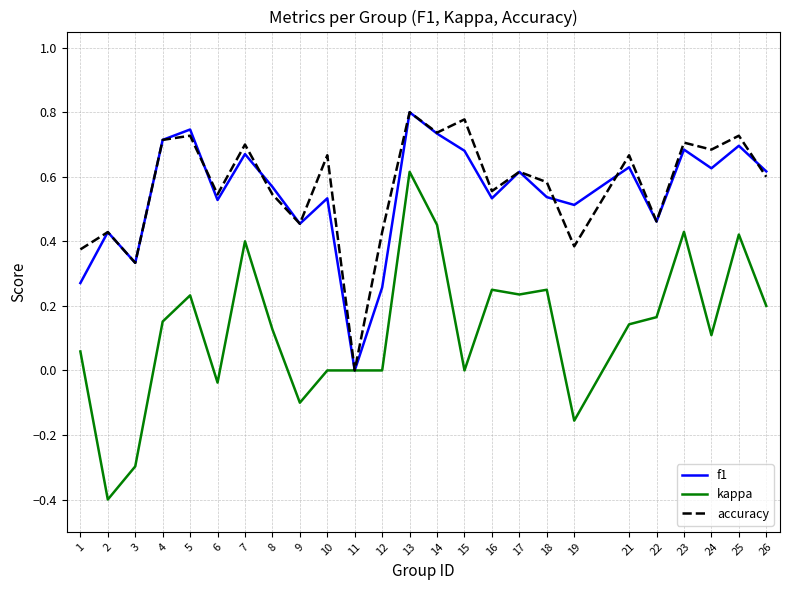

Which category has the lowest value in the kappa series?

2